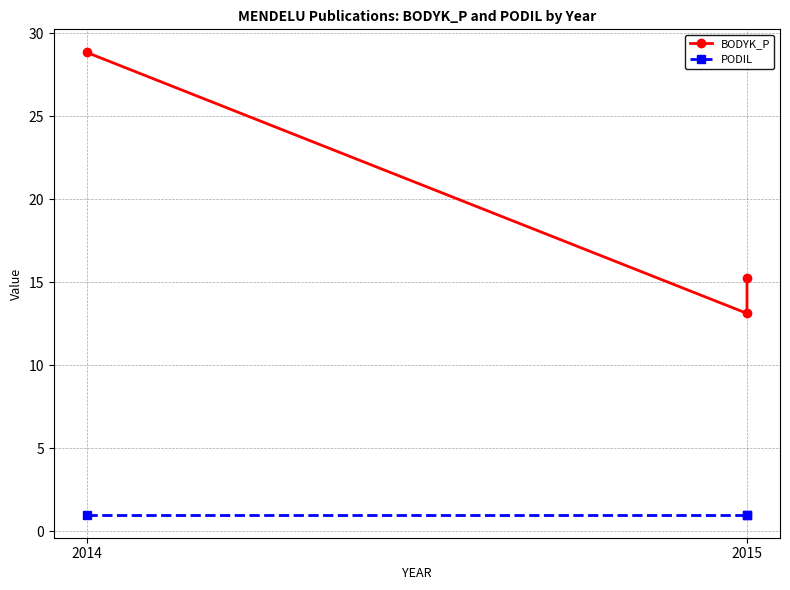

What is the smallest value displayed?

1.0